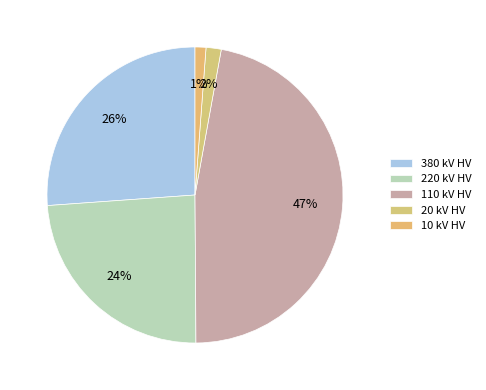

Count the number of slices in the pie.

5